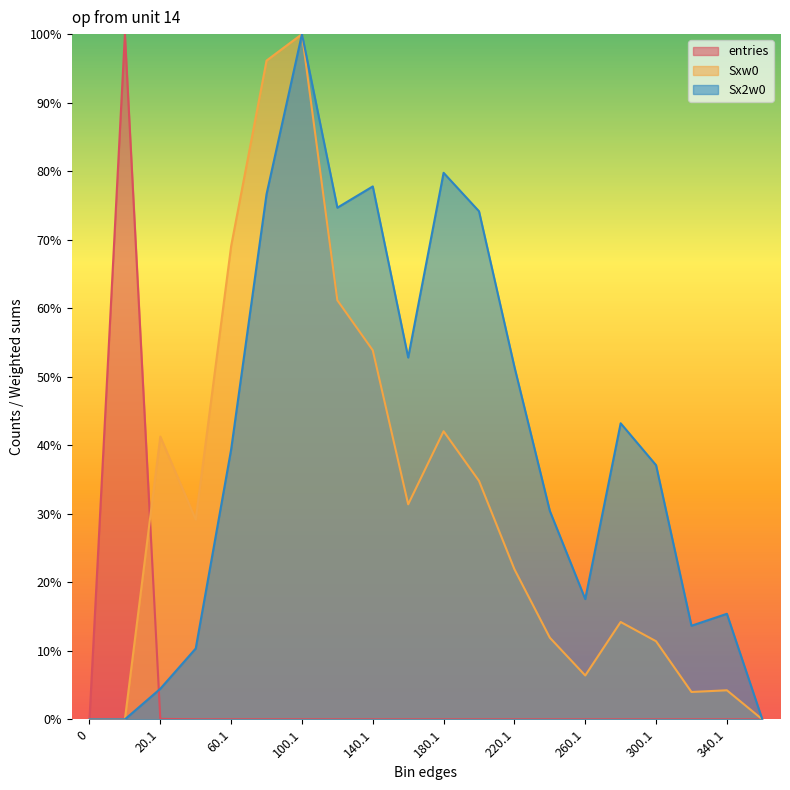

How many lines are shown in the chart?

3